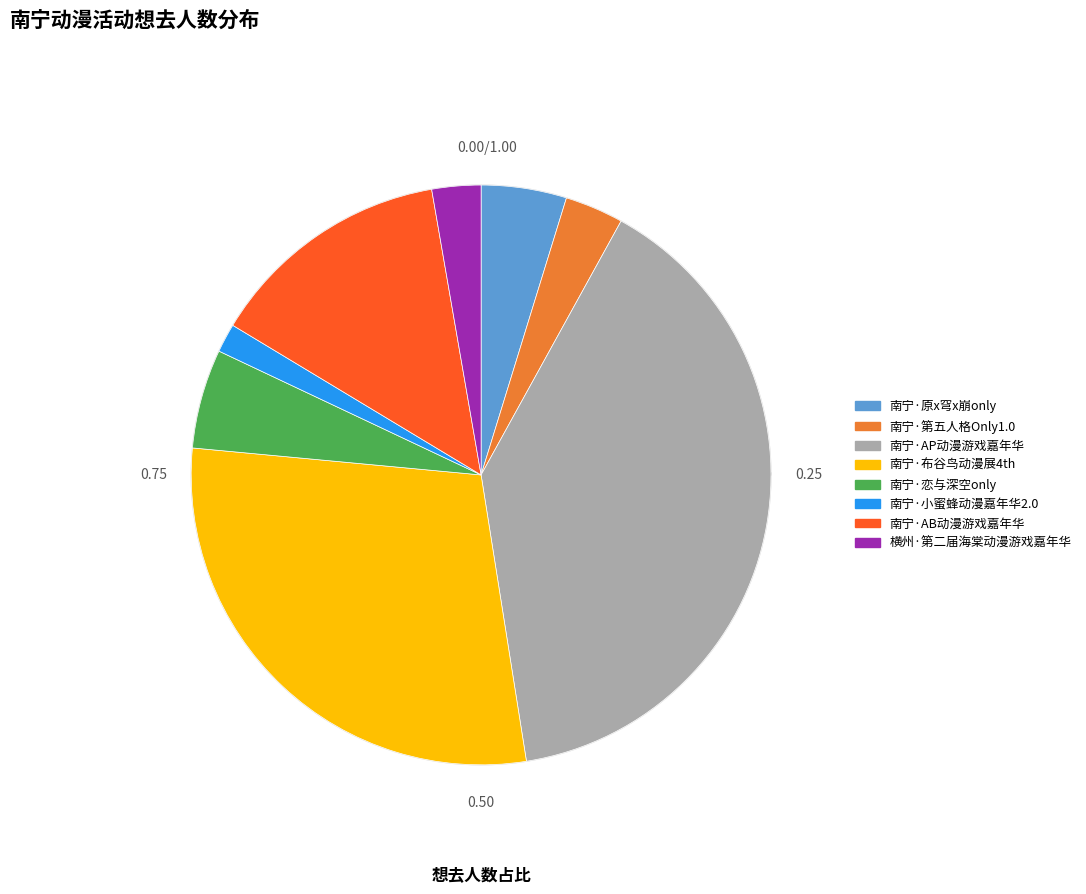

The 横州·第二届海棠动漫游戏嘉年华 slice represents 3% of the pie. True or false?

True